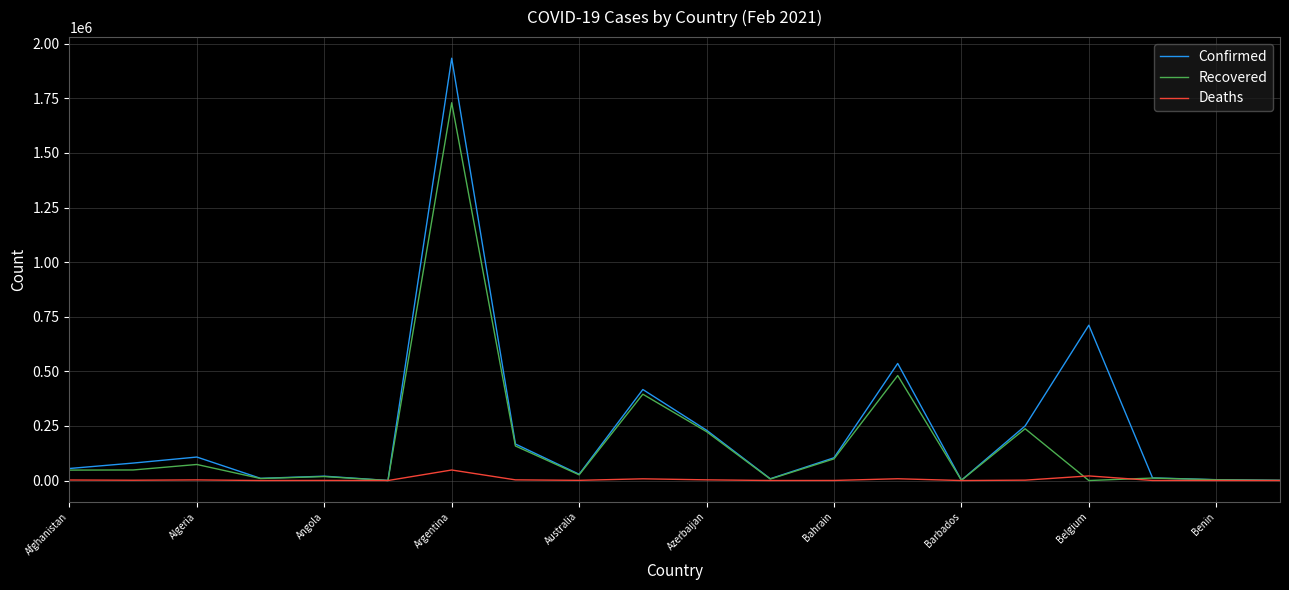

What is the sum of all Recovered values?

3571632